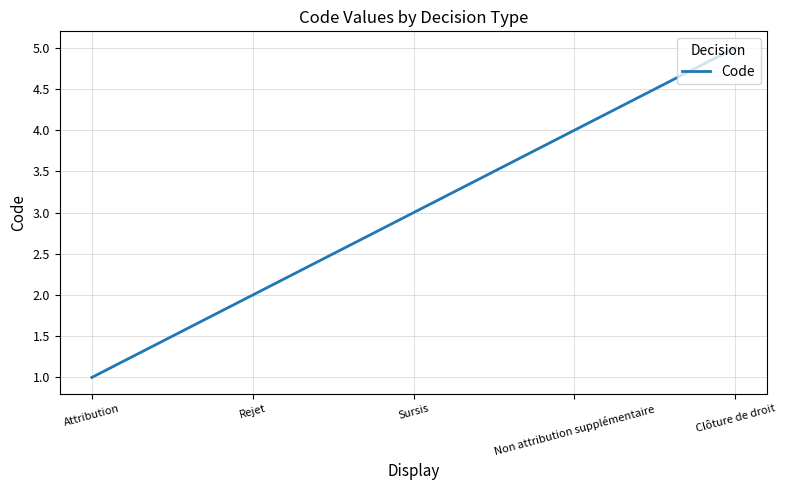

Reading left to right, extract all data points from this chart.

1	2	3	4	5